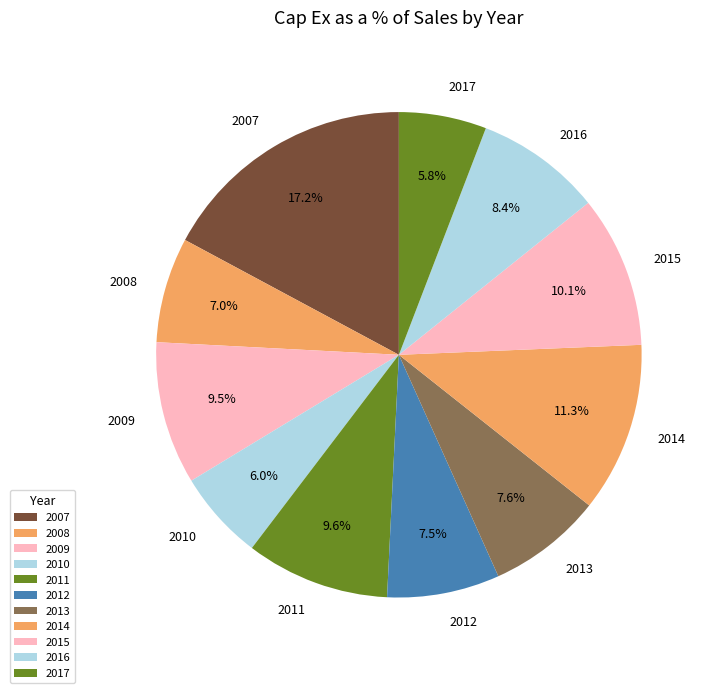

Which slice is the largest?

2007